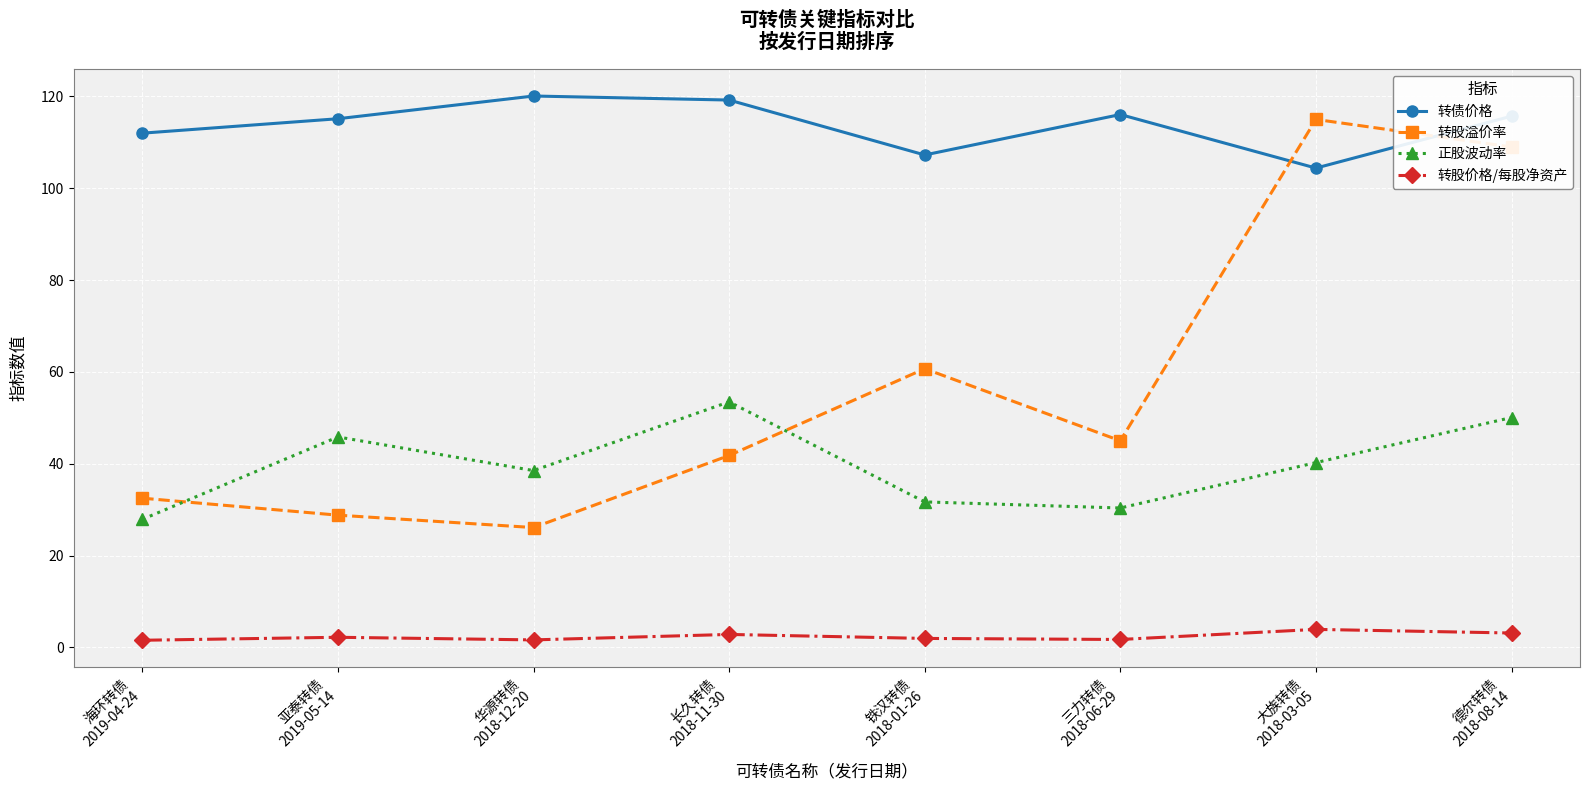

What is the maximum value for 正股波动率?

53.5